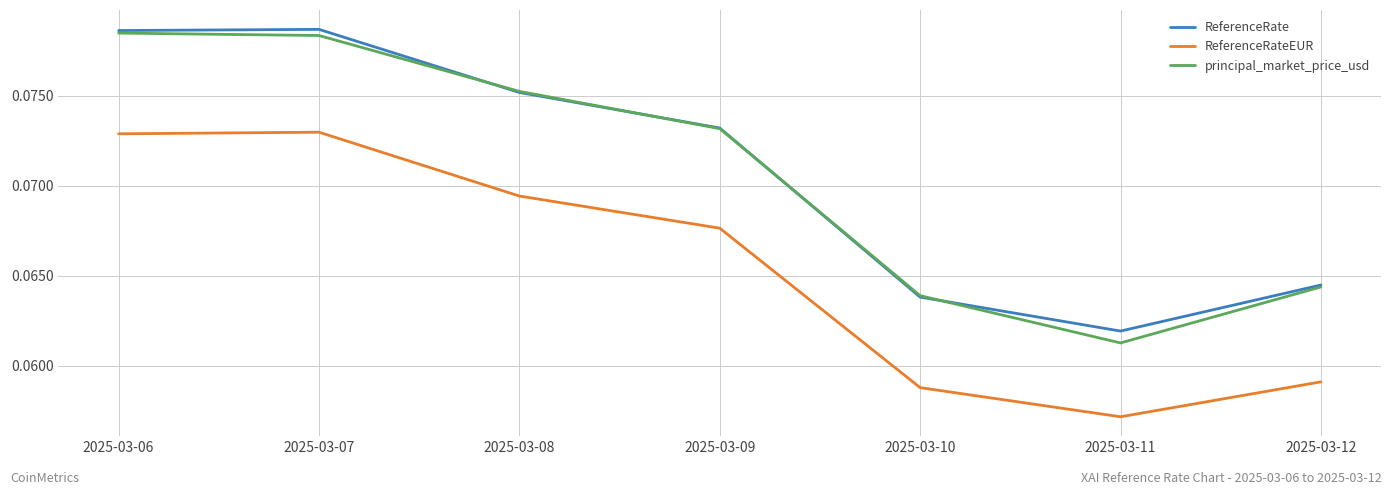

Which label corresponds to the smallest value in the chart?

2025-03-11